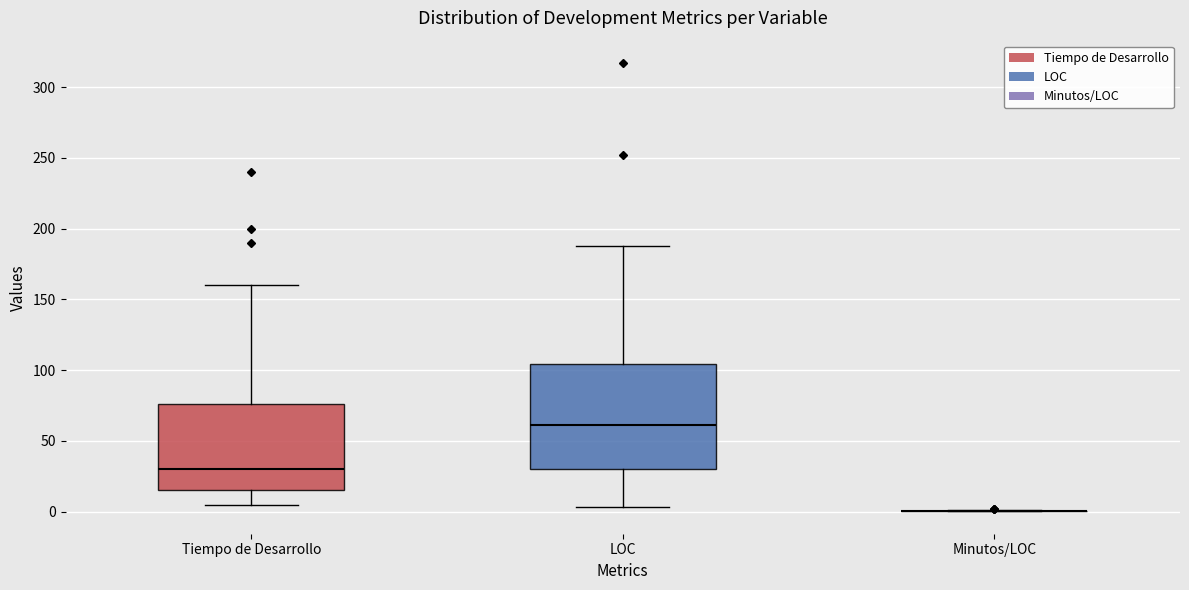

Which box is the tallest, from its lower edge to its upper edge?

LOC